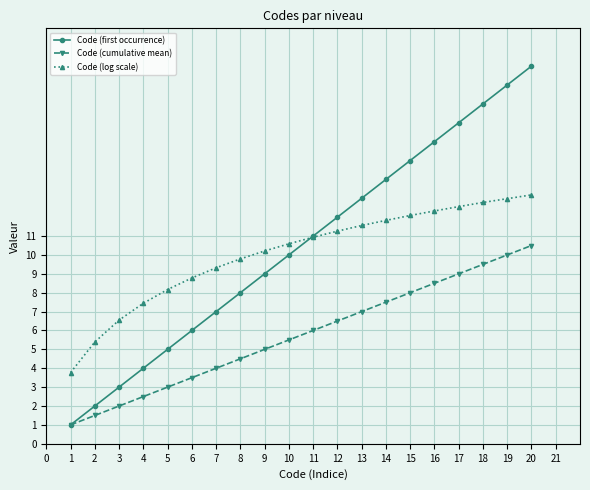

At how many categories does at least one series exceed 1?

20